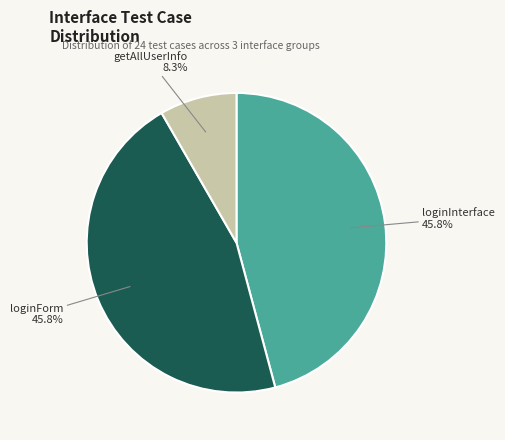

How many segments does this pie chart have?

3